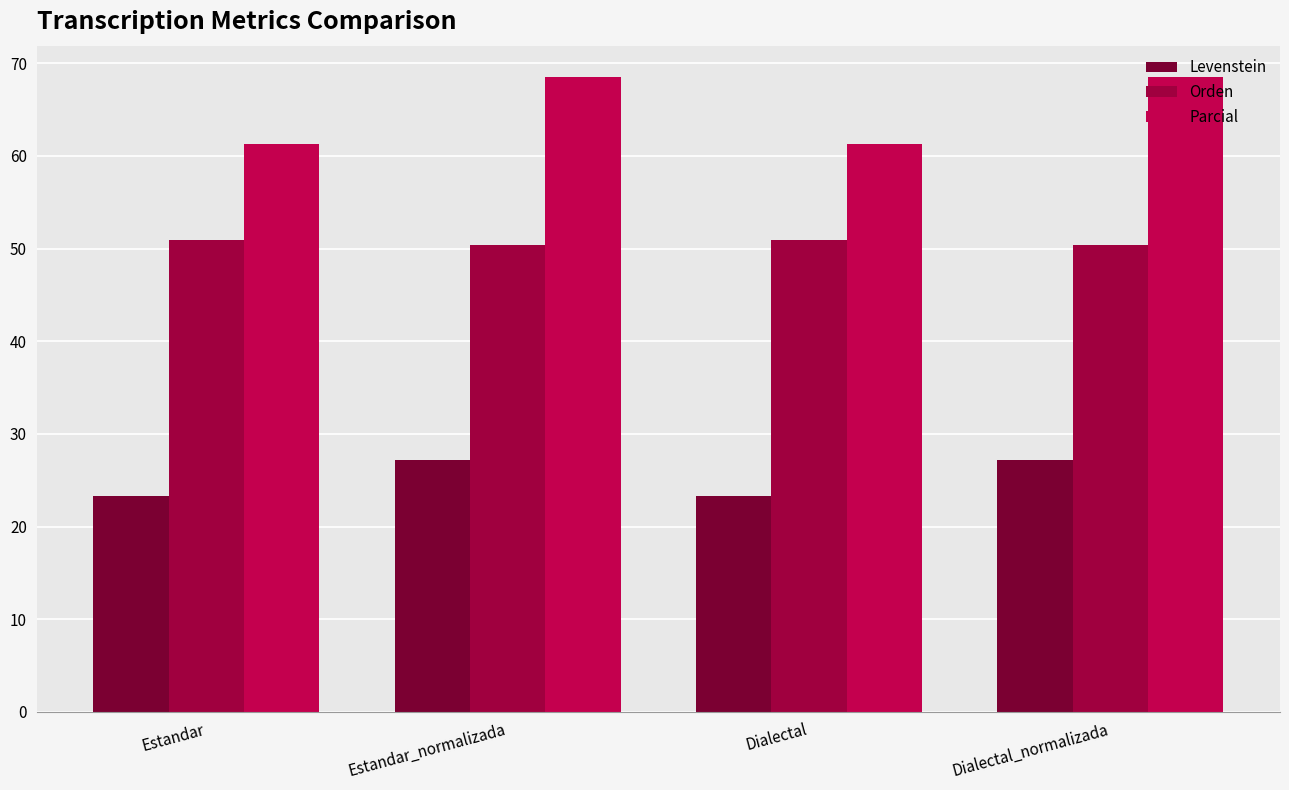

The Parcial series shows 46.8 at Estandar_normalizada. True or false?

False